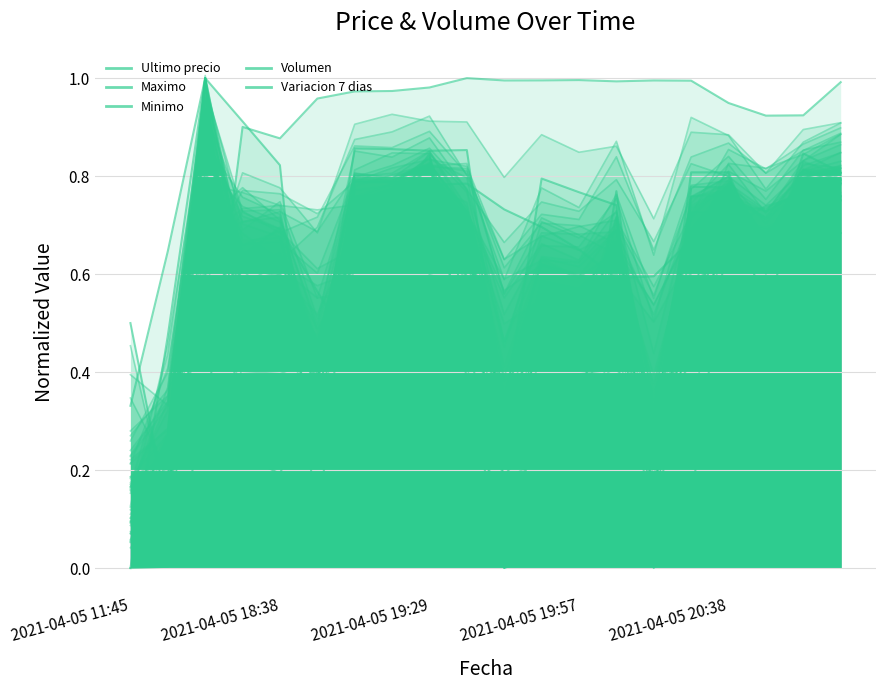

What are all the series names shown in the legend?

Ultimo precio, Maximo, Minimo, Volumen, Variacion 7 dias